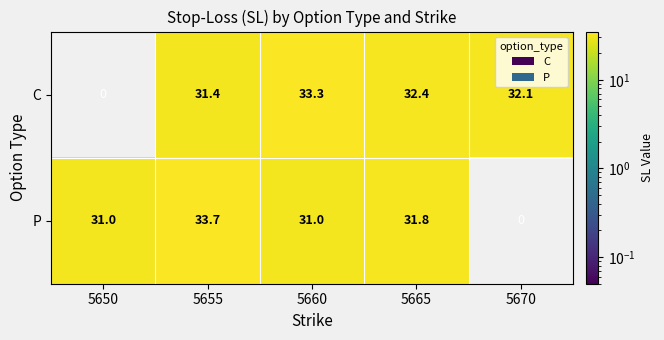

What is the sum of the P values at 5650 and 5655?

64.7